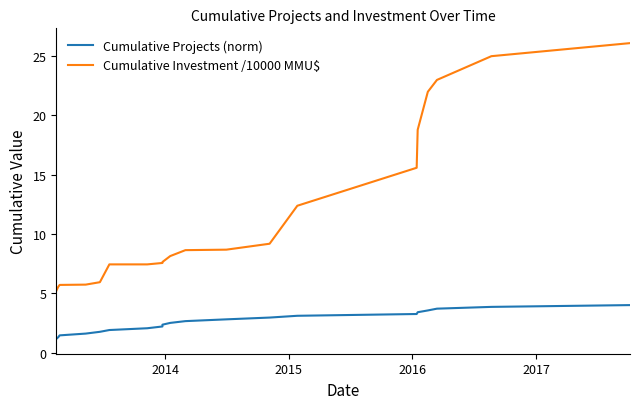

Does the chart have visible grid lines?

No